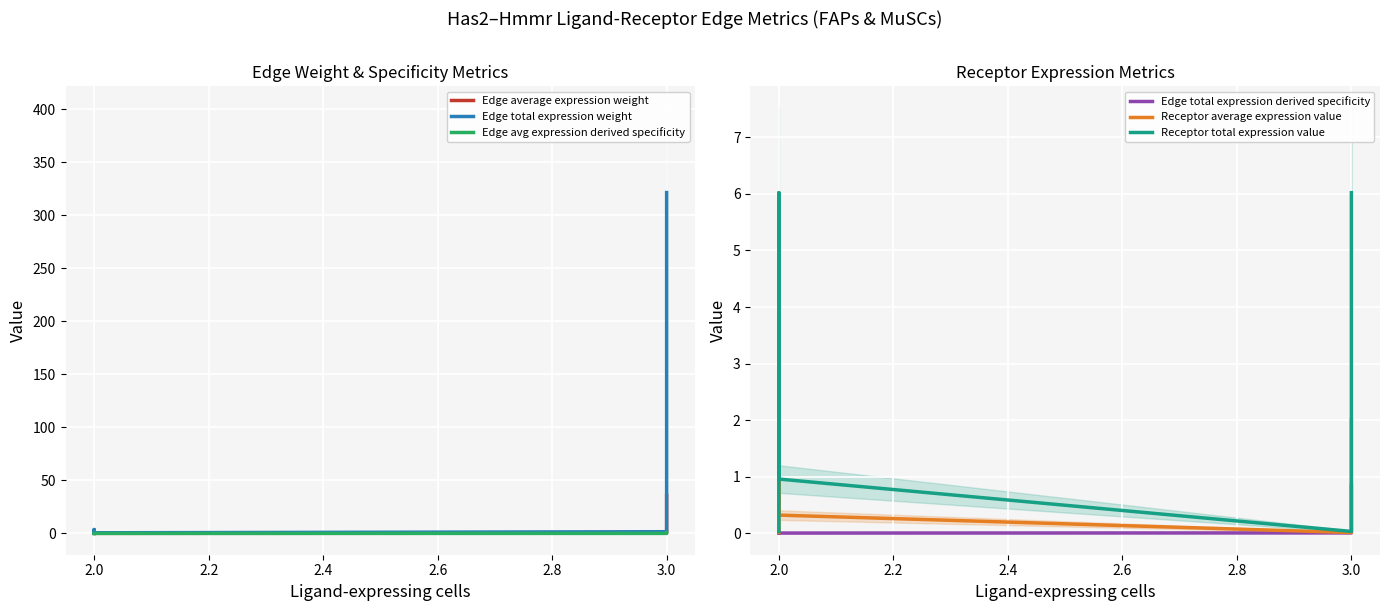

Rank the series by their maximum value, from highest to lowest.

Edge total expression weight, Edge average expression weight, Receptor total expression value, Receptor average expression value, Edge avg expression derived specificity, Edge total expression derived specificity